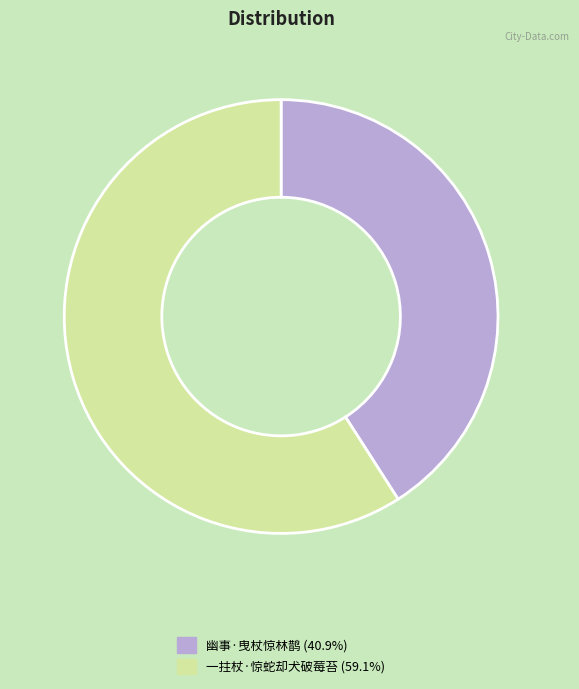

How many segments does this pie chart have?

2